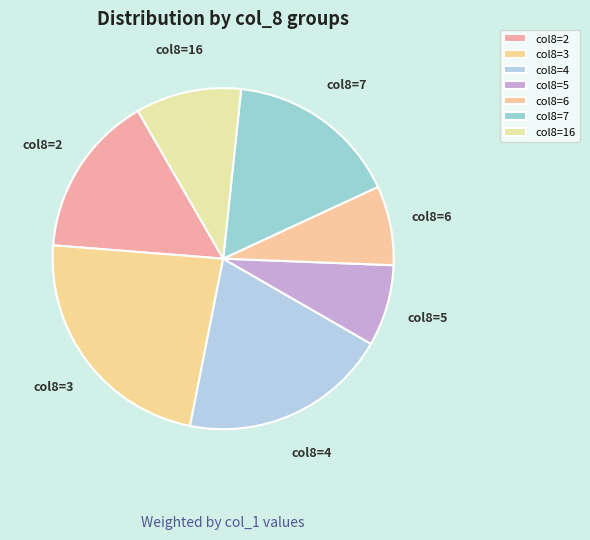

Does col8=7 account for over 50% of the chart?

No